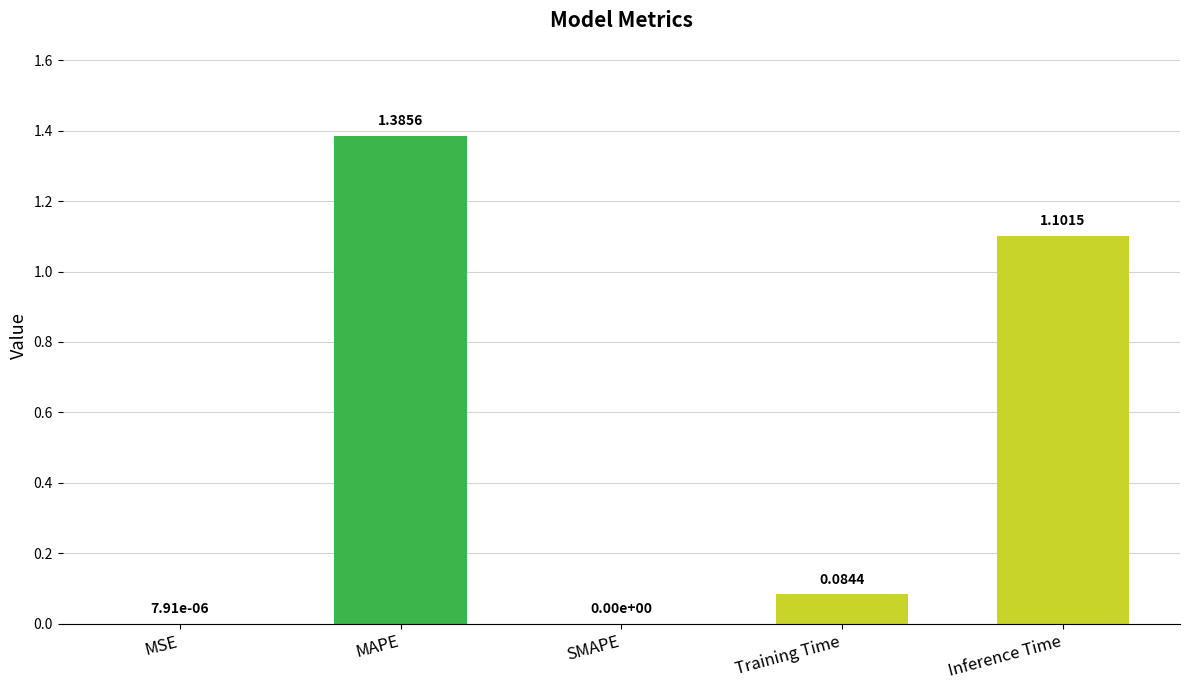

At which category does the chart reach its peak across all series?

MAPE